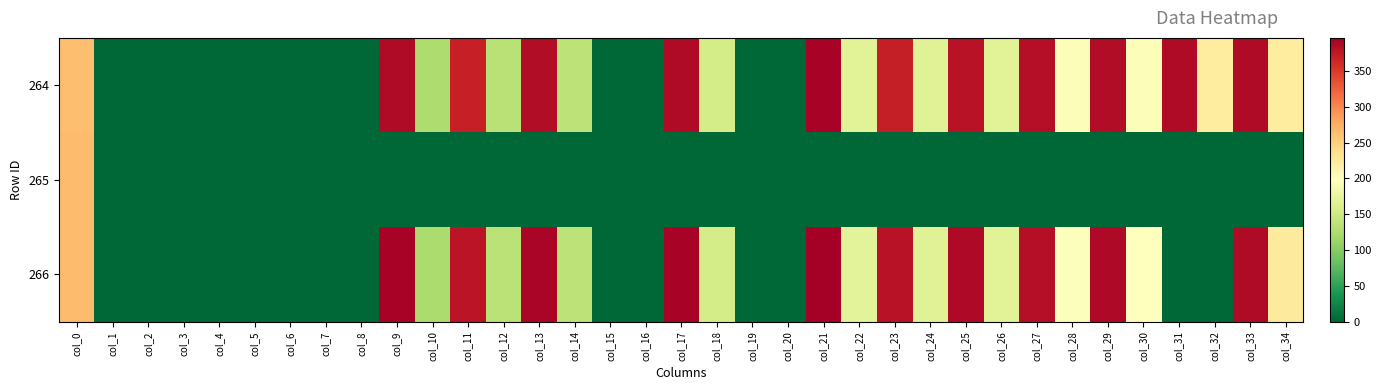

What is the total value across all series at col_18?

311.6